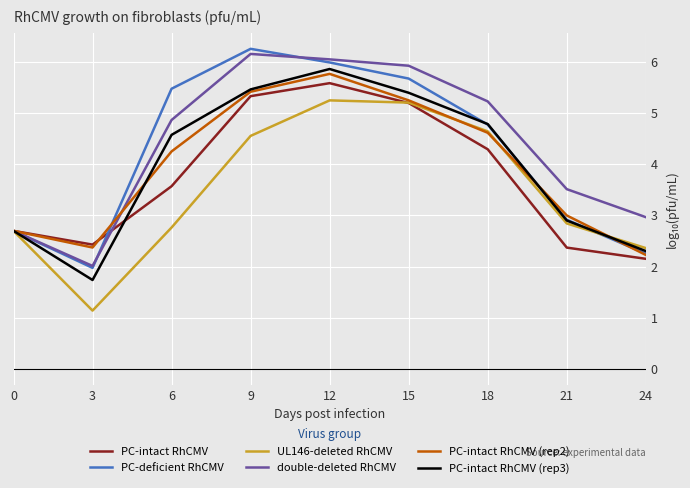

Where does the PC-deficient RhCMV series first go above 4?

6